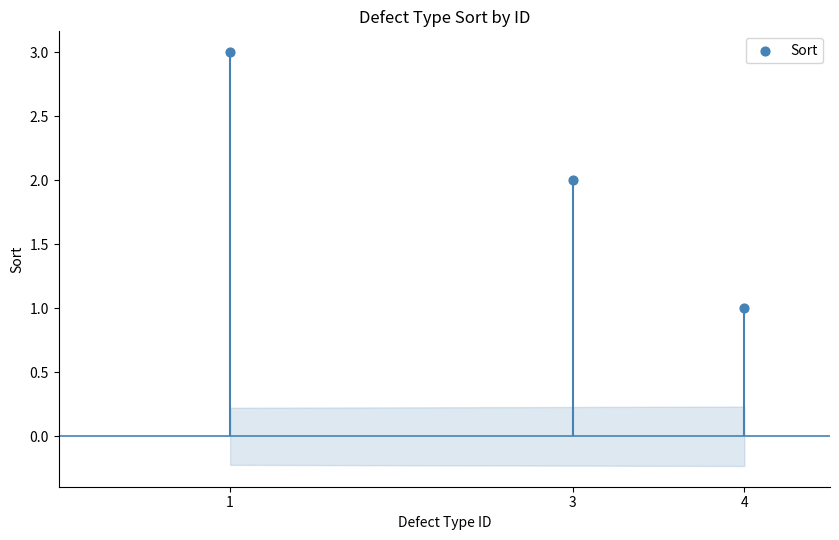

What is the change in value from 1 to 3?

-1